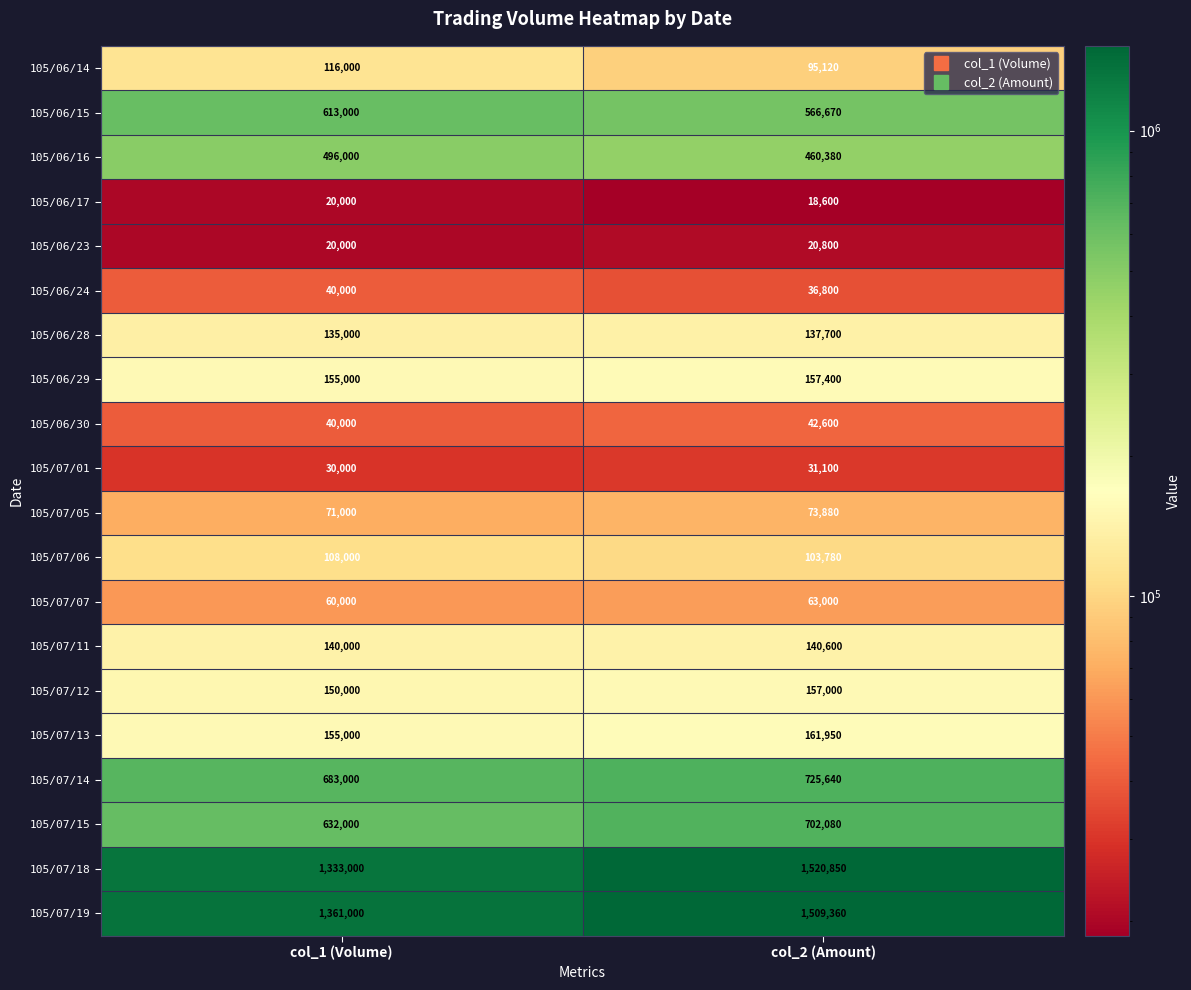

Which series has the widest spread of values?

105/07/18